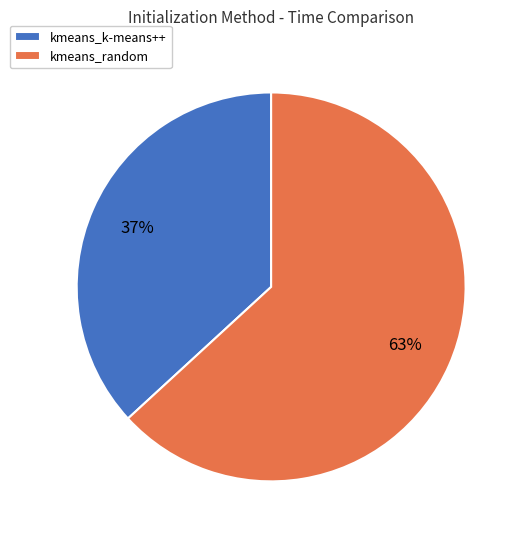

To the nearest percent, what is the combined percentage of kmeans_k-means++ and kmeans_random?

100%